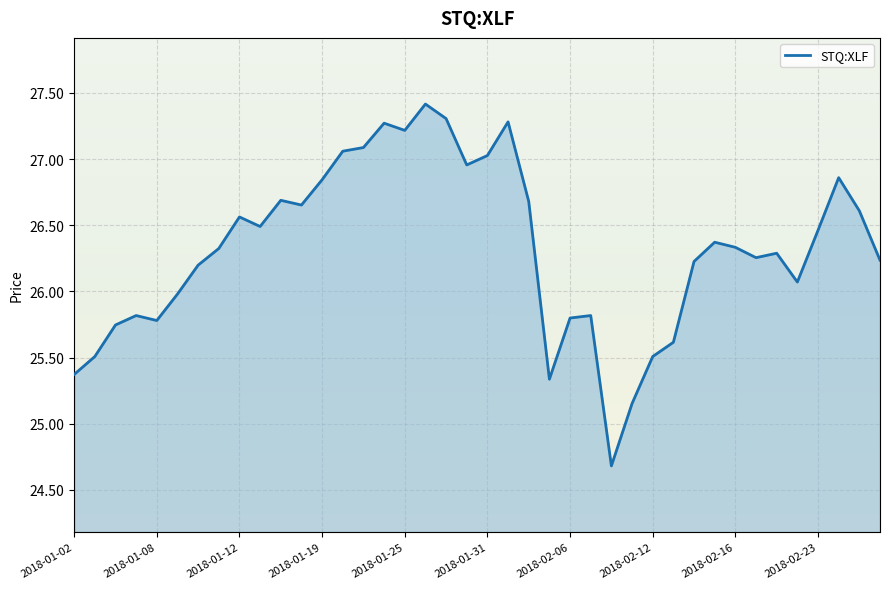

What is the difference between the maximum and minimum values?

2.7